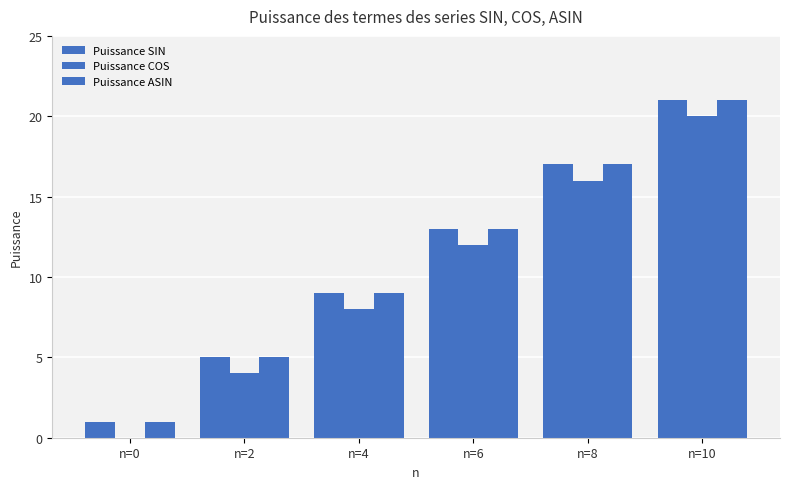

How many groups of bars are there?

6